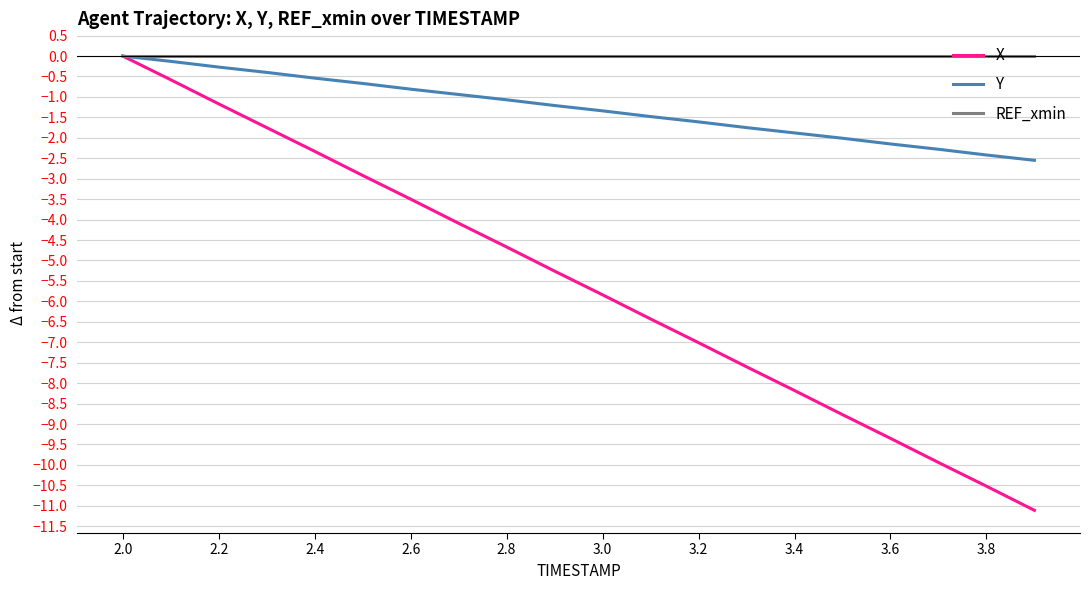

How many lines are shown in the chart?

3